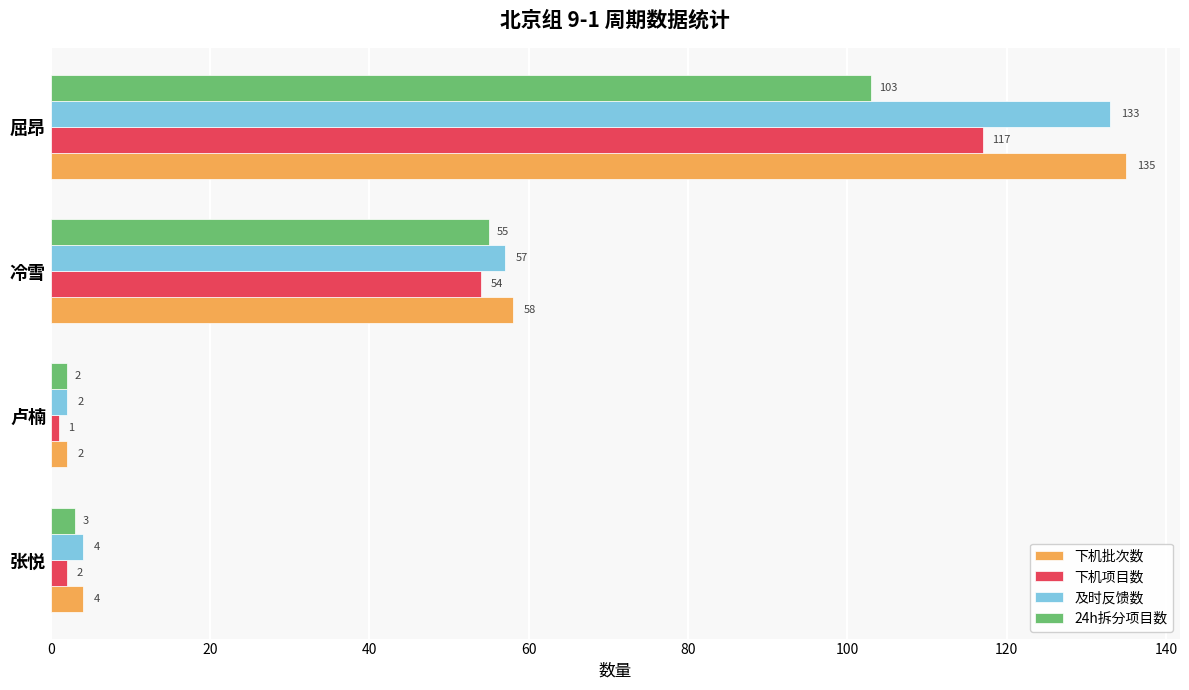

At which label does 及时反馈数 reach its peak?

屈昂